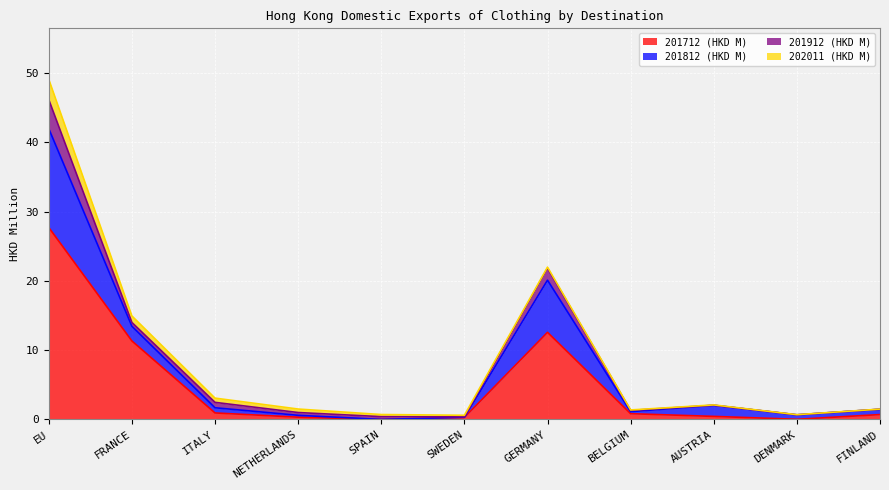

At which category is the sum across all series the highest?

EU